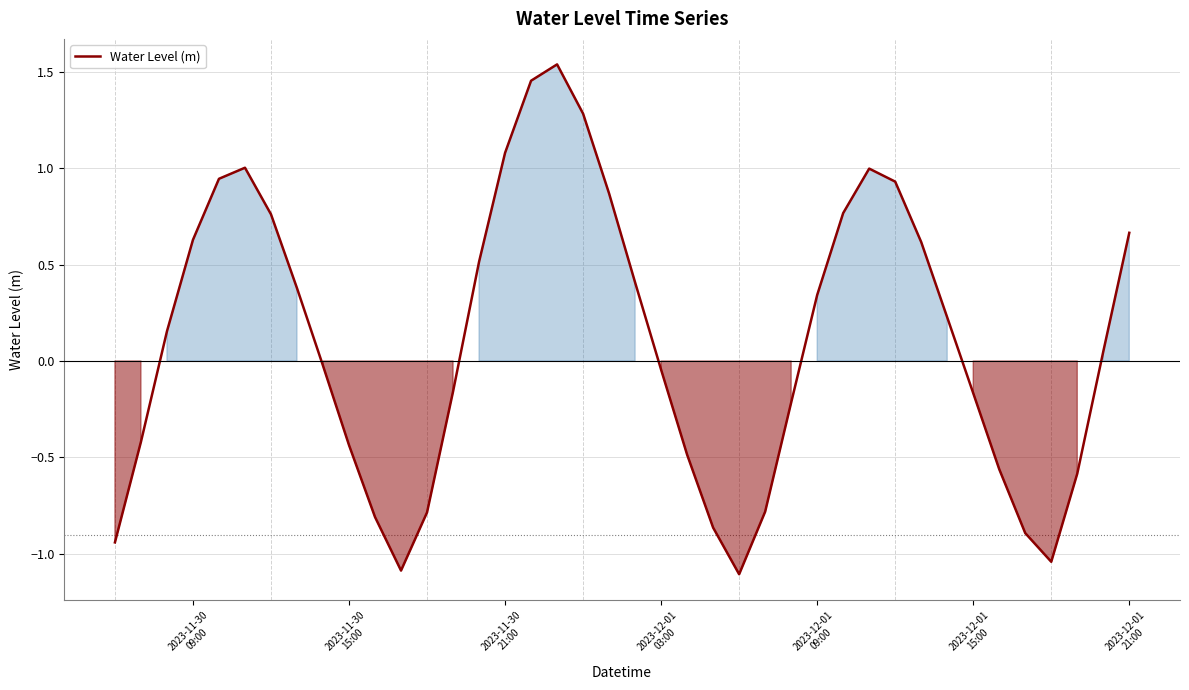

What is the difference between the maximum and minimum values?

2.6